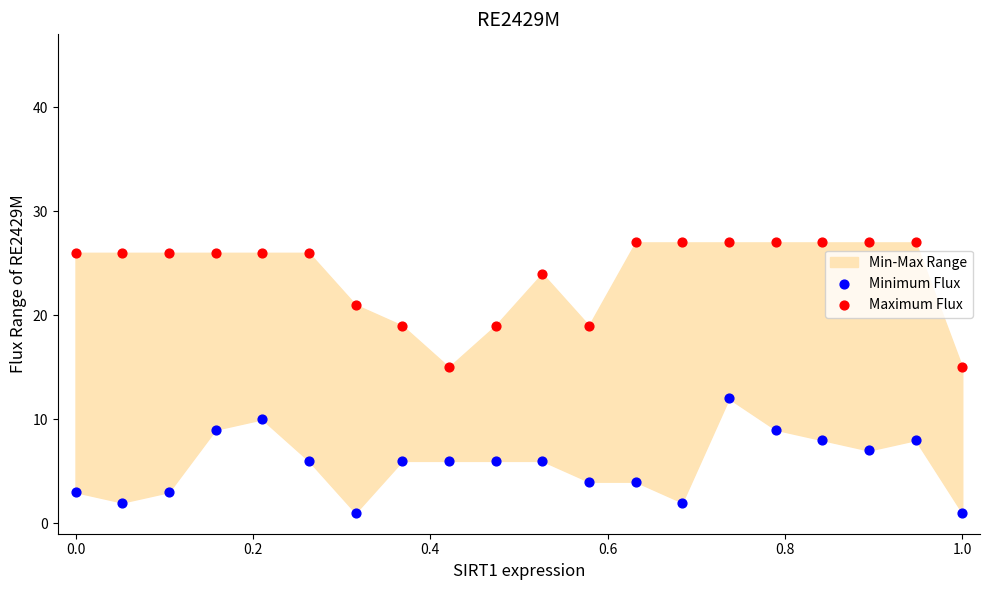

Across all data points, what is the range of Y values (max minus min)?

26